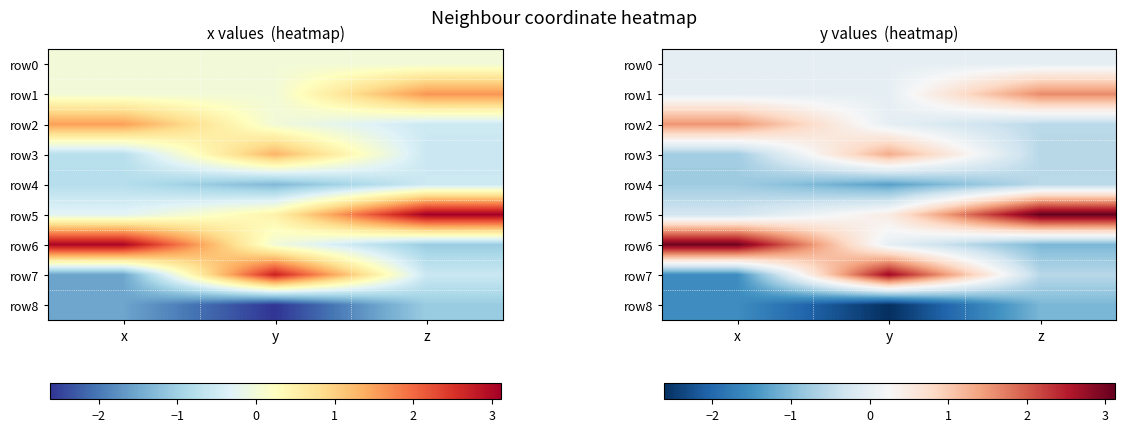

Rank the series by their maximum value, from highest to lowest.

row5, row6, row7, row1, row2, row3, row0, row4, row8